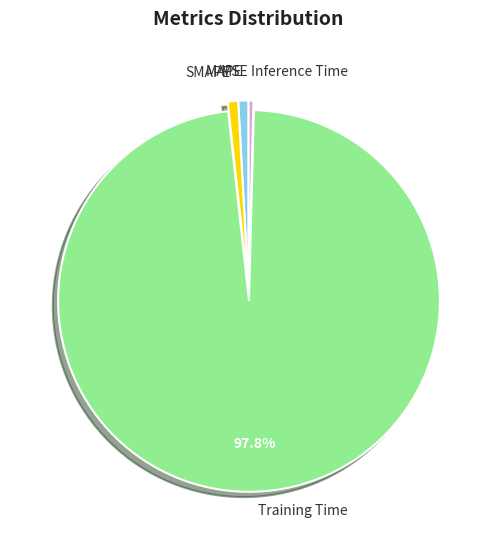

Is there any slice that represents more than half of the pie?

Yes